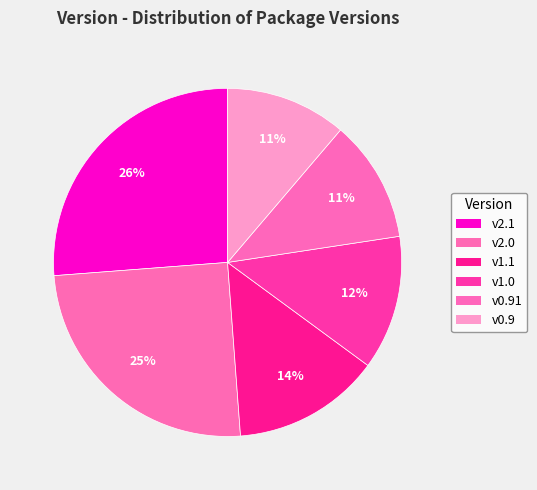

How many segments does this pie chart have?

6